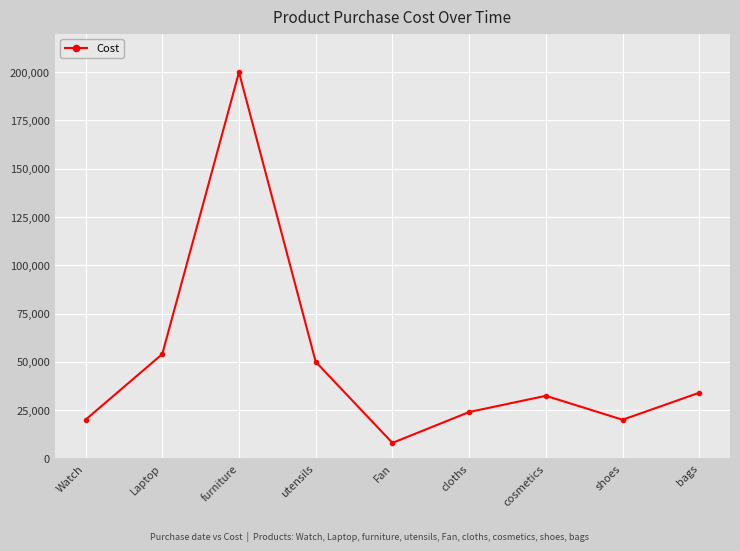

What is the minimum value shown in the chart?

8000